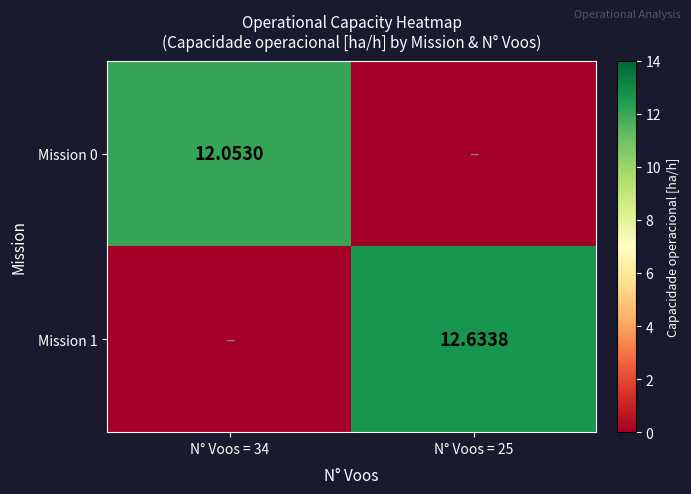

List the labels in order of Mission 1 value, smallest first.

N° Voos = 34, N° Voos = 25